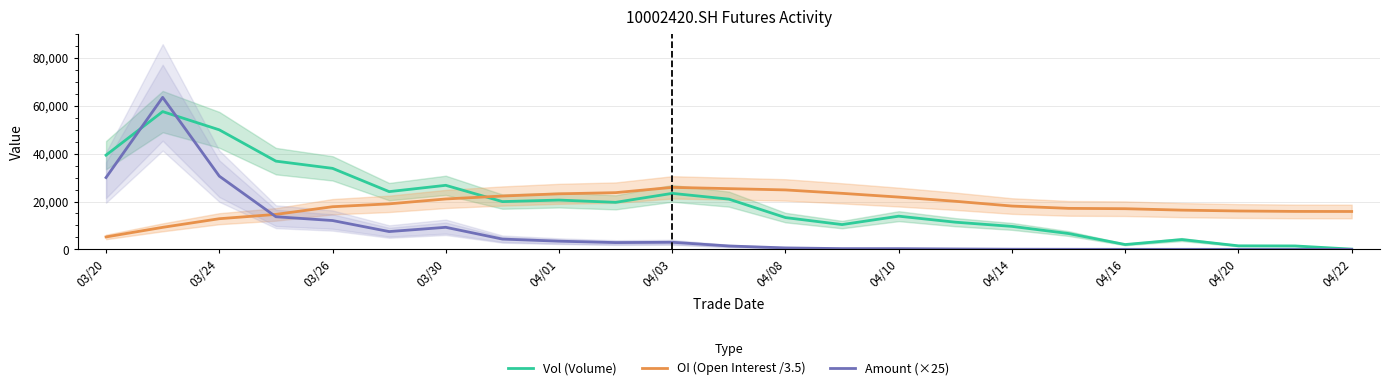

What is the difference between the maximum and minimum values in the OI (Open Interest /3.5) series?

20713.4